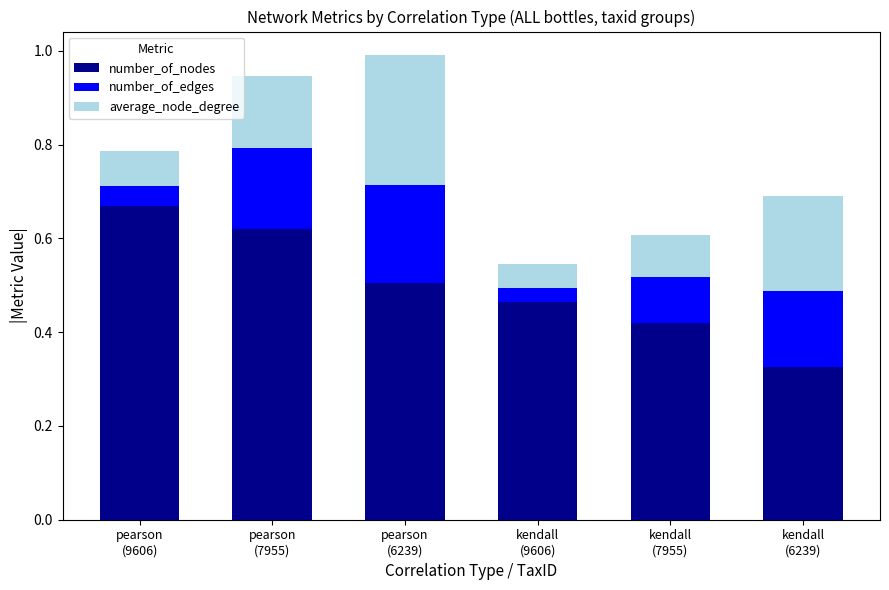

How many categories are shown in the chart?

6